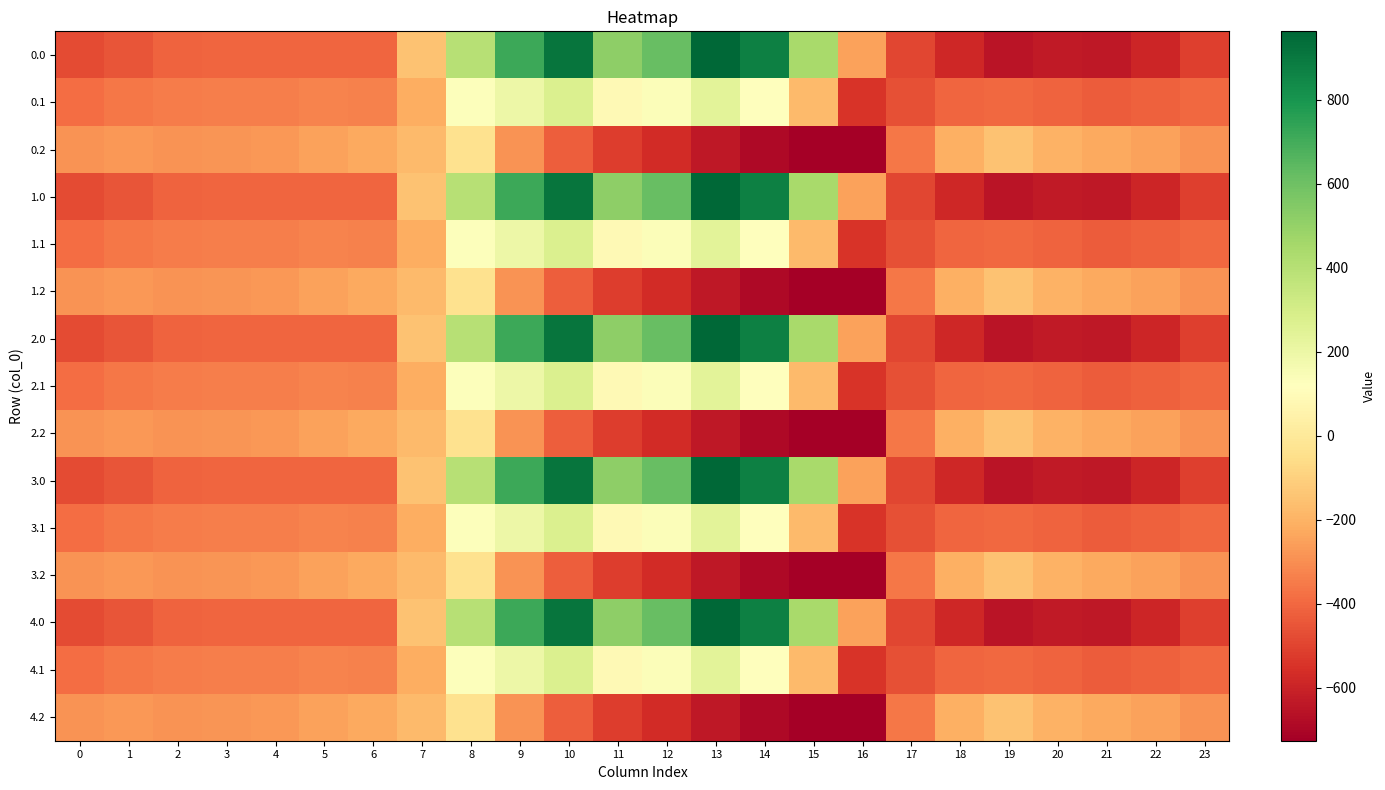

What is the minimum value shown in the chart?

-726.6